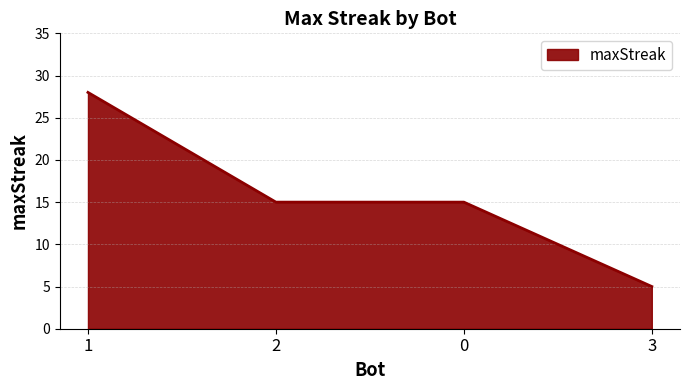

What position from the right is 2?

3